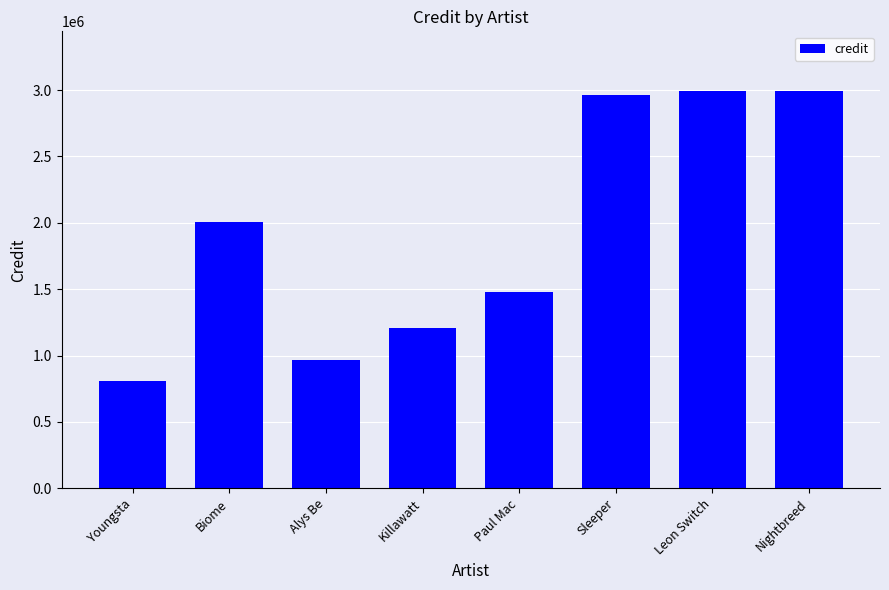

How many bars are there in total?

8